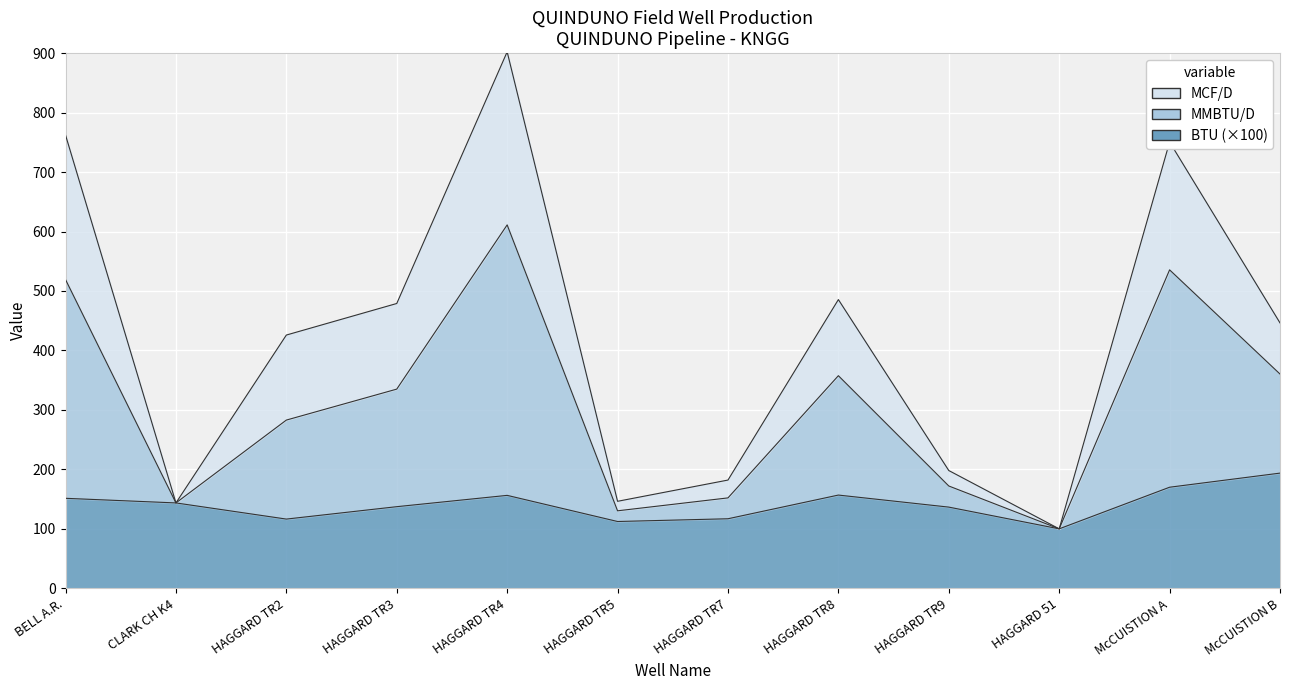

How many interior local peaks does the MCF/D series have?

3